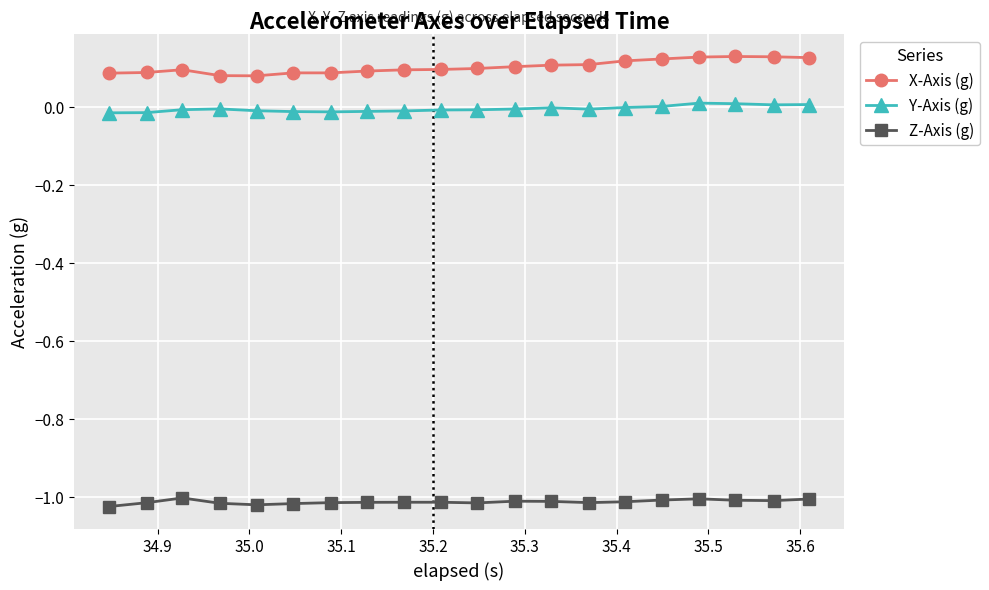

True or false: Z-Axis (g) has more than 2 interior local peaks.

True